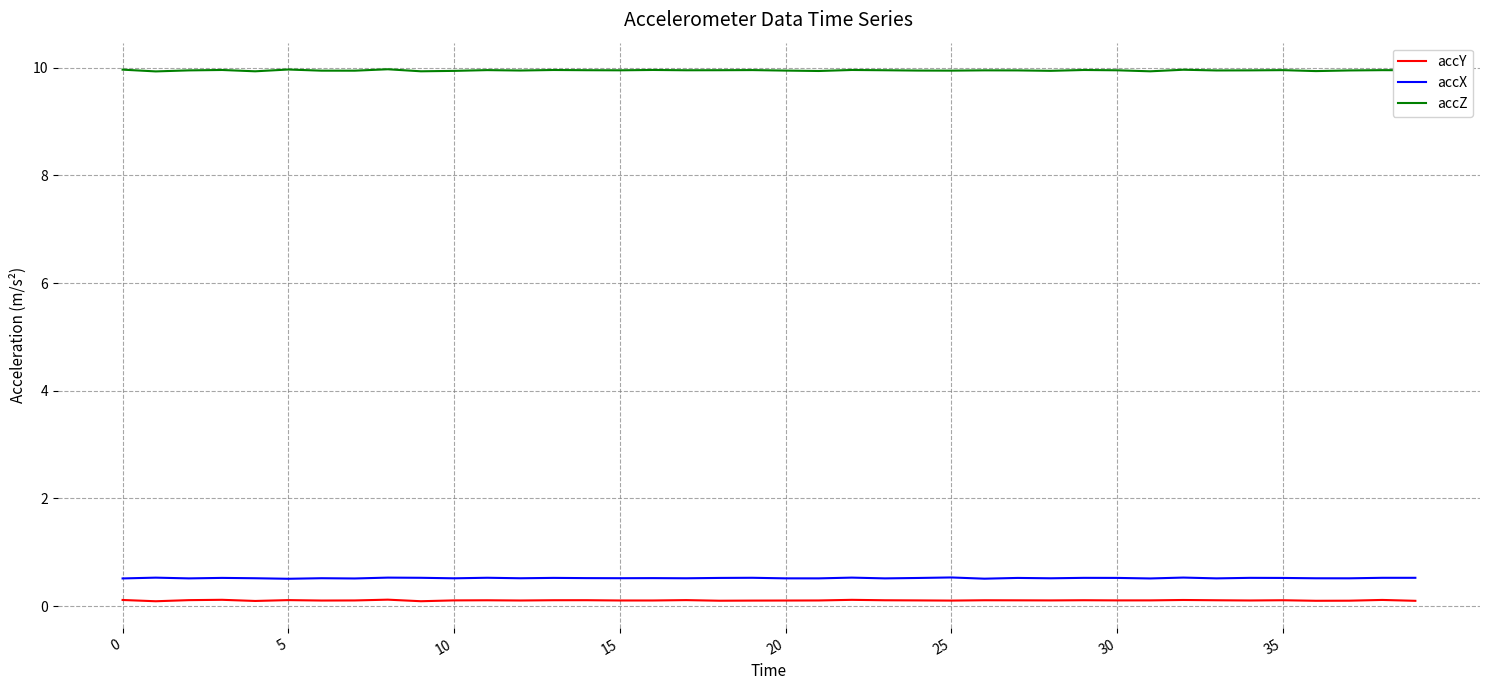

Count the number of categories in the chart.

40